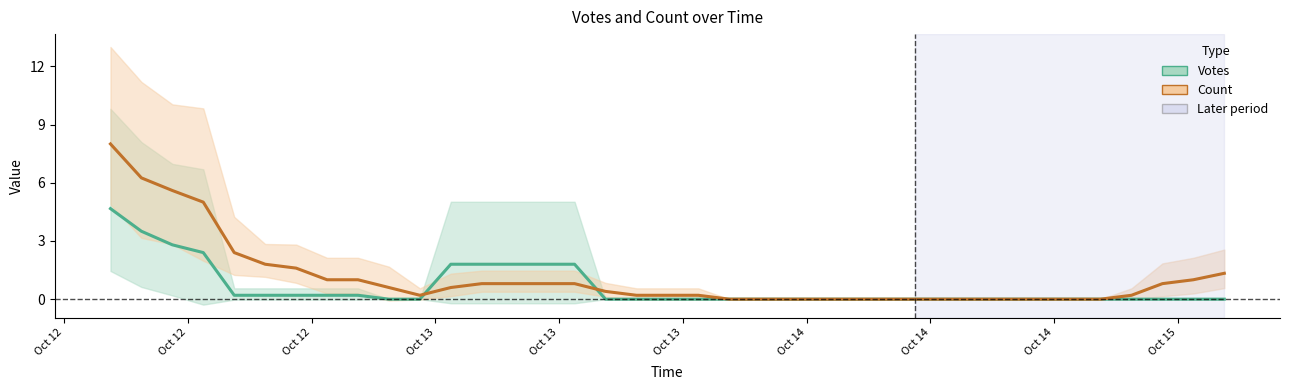

True or false: Votes and Count cross at least once.

True